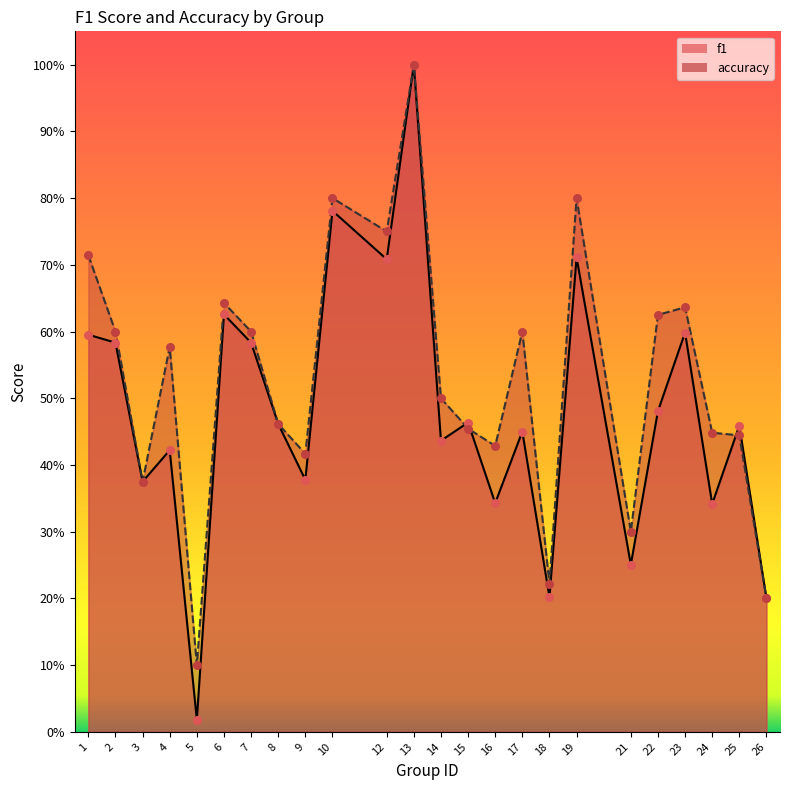

Which series contains the lowest Y value?

f1